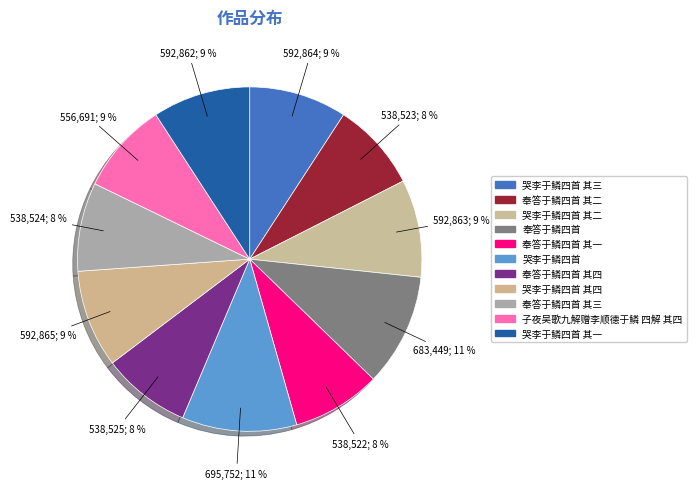

How many slices are in this pie chart?

11